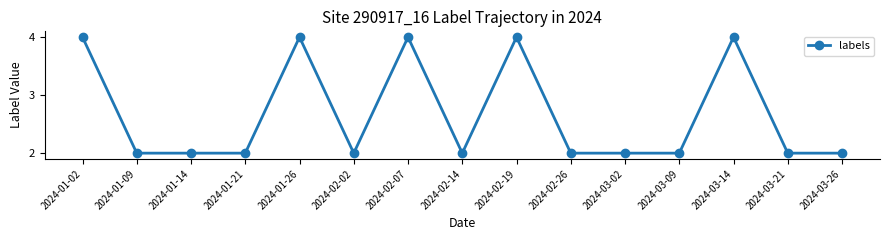

What is the sum of all values?

40